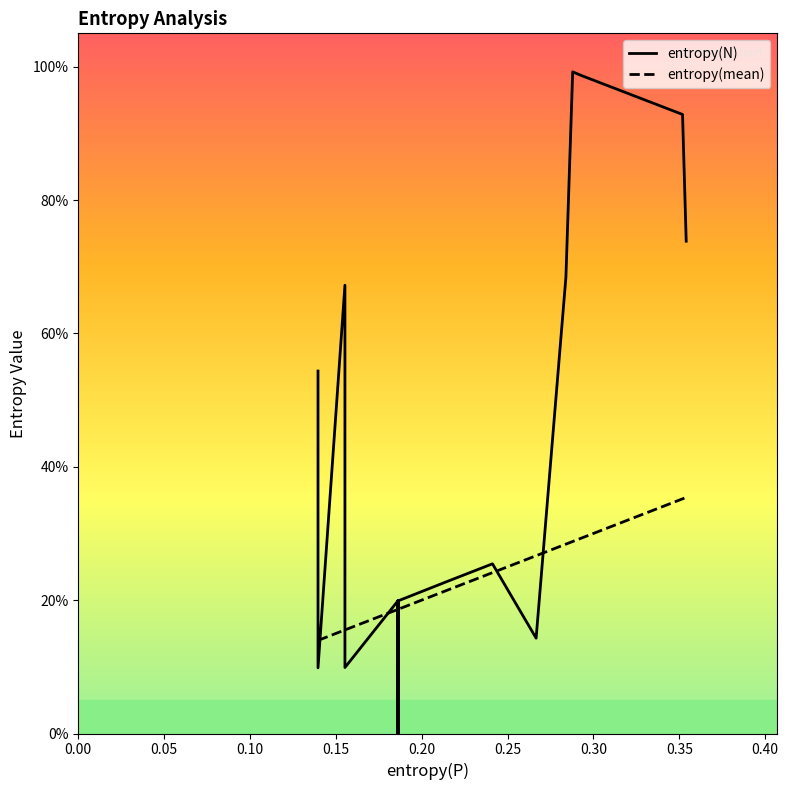

True or false: entropy(mean) and entropy(N) cross at least once.

True